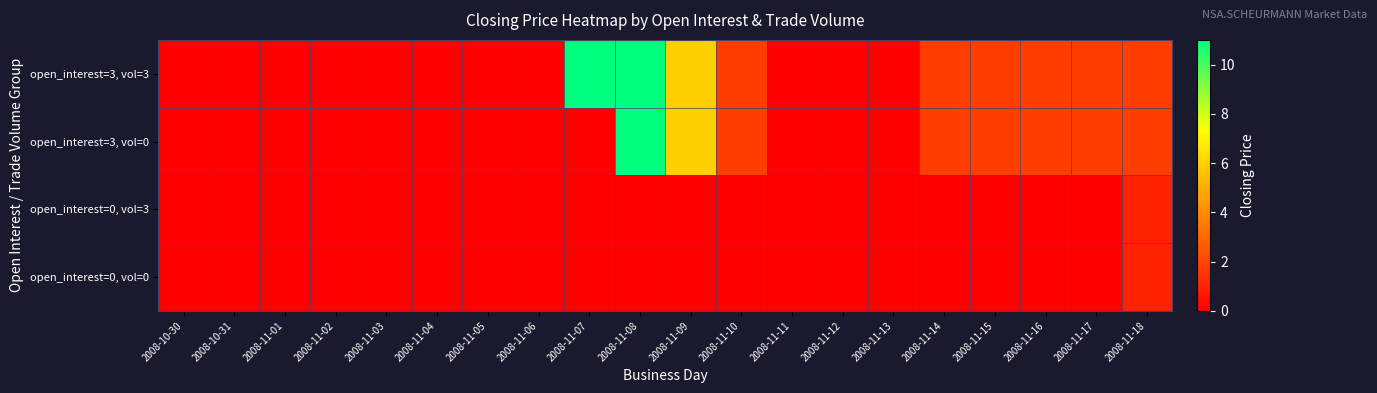

Reading right to left, extract all data points from this chart.

open_interest=3, vol=3: 2008-11-18=1.8	2008-11-17=1.8	2008-11-16=1.8	2008-11-15=1.8	2008-11-14=1.8	2008-11-13=0.0	2008-11-12=0.0	2008-11-11=0.0	2008-11-10=1.8	2008-11-09=6.0	2008-11-08=11.0	2008-11-07=11.0	2008-11-06=0.0	2008-11-05=0.0	2008-11-04=0.0	2008-11-03=0.0	2008-11-02=0.0	2008-11-01=0.0	2008-10-31=0.0	2008-10-30=0.0
open_interest=3, vol=0: 2008-11-18=1.8	2008-11-17=1.8	2008-11-16=1.8	2008-11-15=1.8	2008-11-14=1.8	2008-11-13=0.0	2008-11-12=0.0	2008-11-11=0.0	2008-11-10=1.8	2008-11-09=6.0	2008-11-08=11.0	2008-11-07=0.0	2008-11-06=0.0	2008-11-05=0.0	2008-11-04=0.0	2008-11-03=0.0	2008-11-02=0.0	2008-11-01=0.0	2008-10-31=0.0	2008-10-30=0.0
open_interest=0, vol=3: 2008-11-18=1.0	2008-11-17=0.0	2008-11-16=0.0	2008-11-15=0.0	2008-11-14=0.0	2008-11-13=0.0	2008-11-12=0.0	2008-11-11=0.0	2008-11-10=0.0	2008-11-09=0.0	2008-11-08=0.0	2008-11-07=0.0	2008-11-06=0.0	2008-11-05=0.0	2008-11-04=0.0	2008-11-03=0.0	2008-11-02=0.0	2008-11-01=0.0	2008-10-31=0.0	2008-10-30=0.0
open_interest=0, vol=0: 2008-11-18=1.0	2008-11-17=0.0	2008-11-16=0.0	2008-11-15=0.0	2008-11-14=0.0	2008-11-13=0.0	2008-11-12=0.0	2008-11-11=0.0	2008-11-10=0.0	2008-11-09=0.0	2008-11-08=0.0	2008-11-07=0.0	2008-11-06=0.0	2008-11-05=0.0	2008-11-04=0.0	2008-11-03=0.0	2008-11-02=0.0	2008-11-01=0.0	2008-10-31=0.0	2008-10-30=0.0